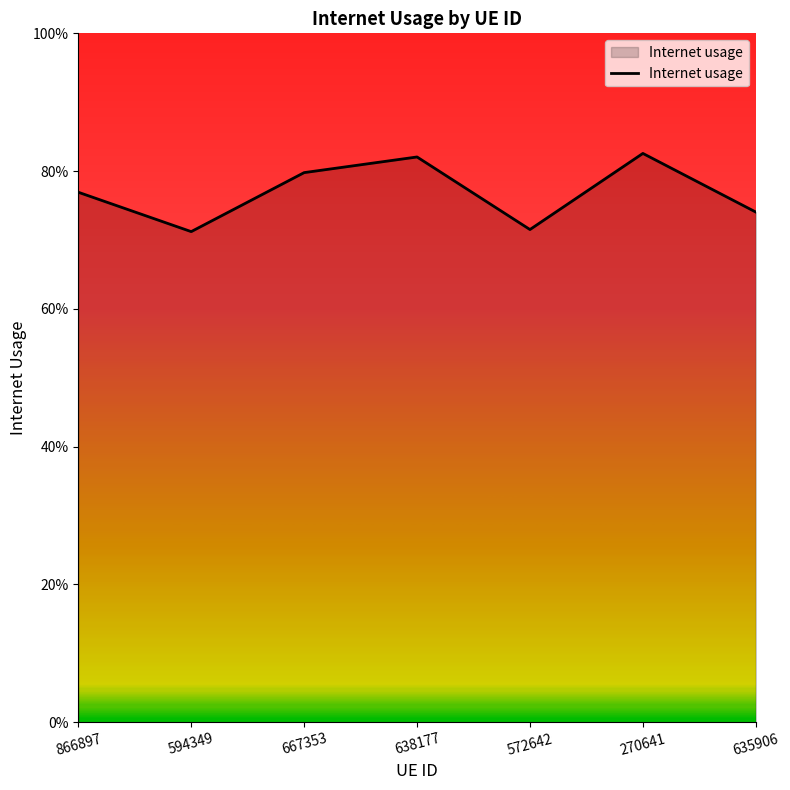

Is this an area chart (filled region under the line)?

Yes